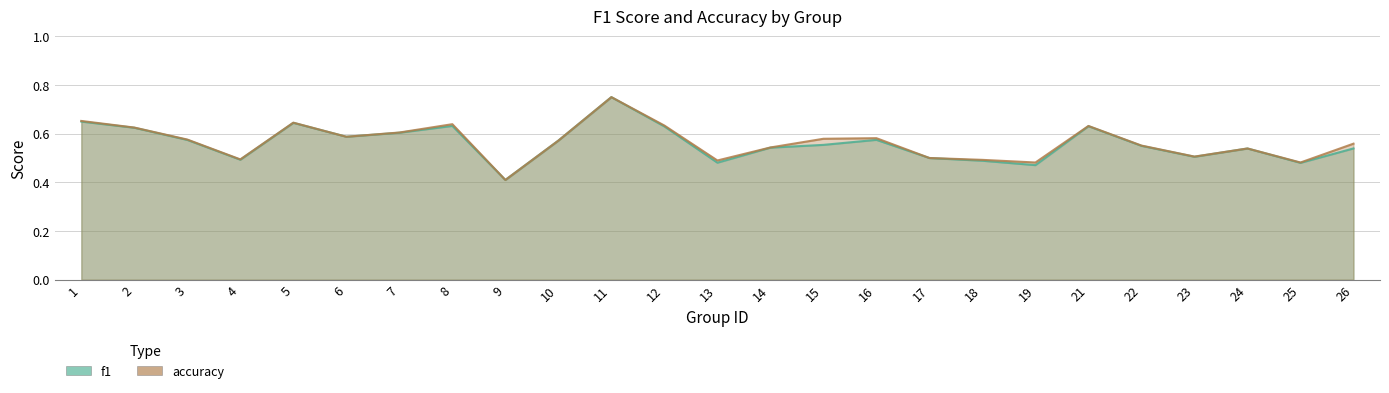

Reading left to right, what are all the values shown in this chart?

f1: 0.6	0.6	0.6	0.5	0.6	0.6	0.6	0.6	0.4	0.6	0.8	0.6	0.5	0.5	0.6	0.6	0.5	0.5	0.5	0.6	0.5	0.5	0.5	0.5	0.5
accuracy: 0.7	0.6	0.6	0.5	0.6	0.6	0.6	0.6	0.4	0.6	0.8	0.6	0.5	0.5	0.6	0.6	0.5	0.5	0.5	0.6	0.6	0.5	0.5	0.5	0.6